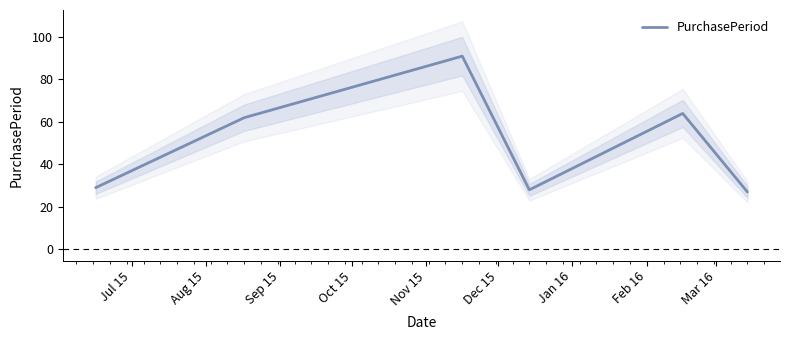

What is the minimum value for PurchasePeriod?

27